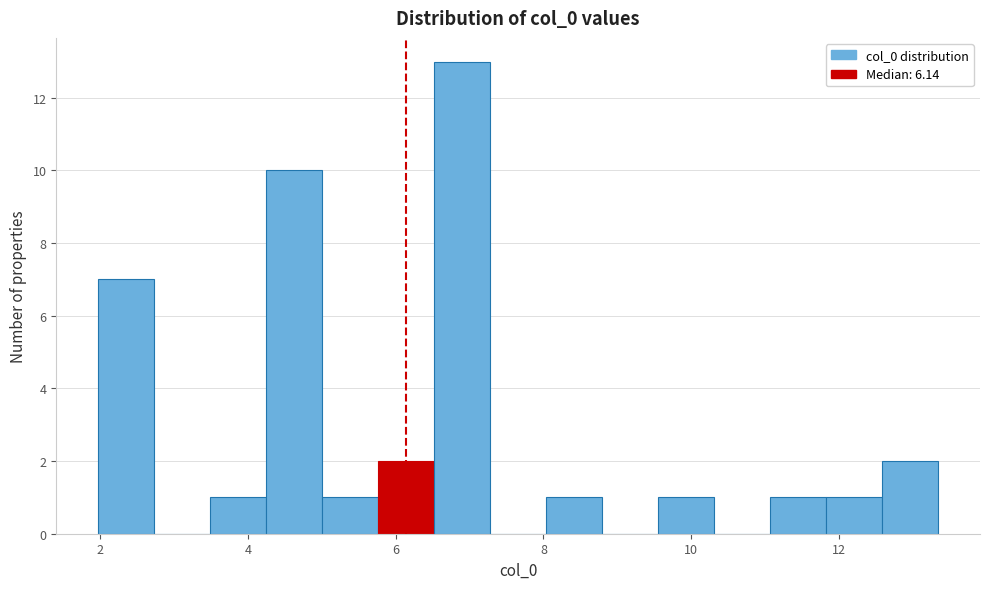

Read against the x-axis, roughly where is the centre of the tallest bar?

6.8